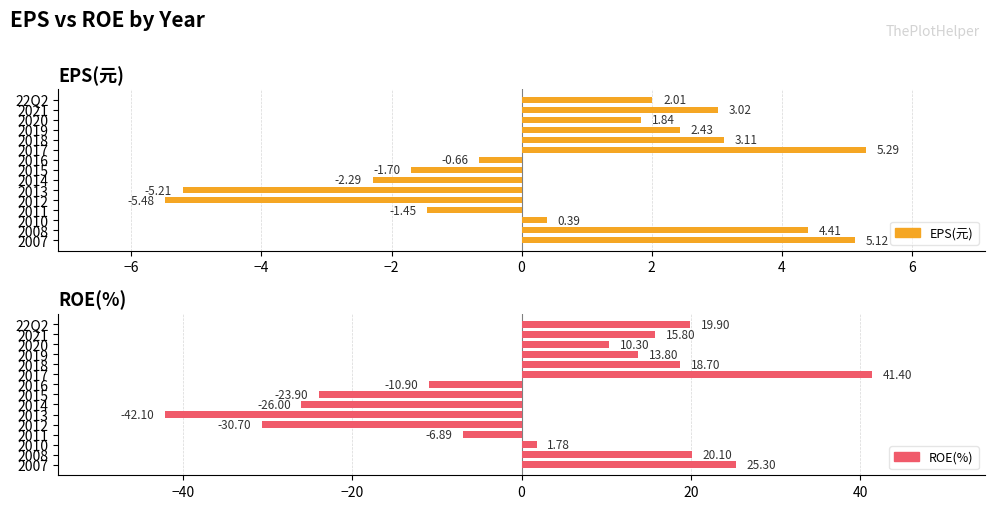

Which series has the largest range (max minus min)?

ROE(%)